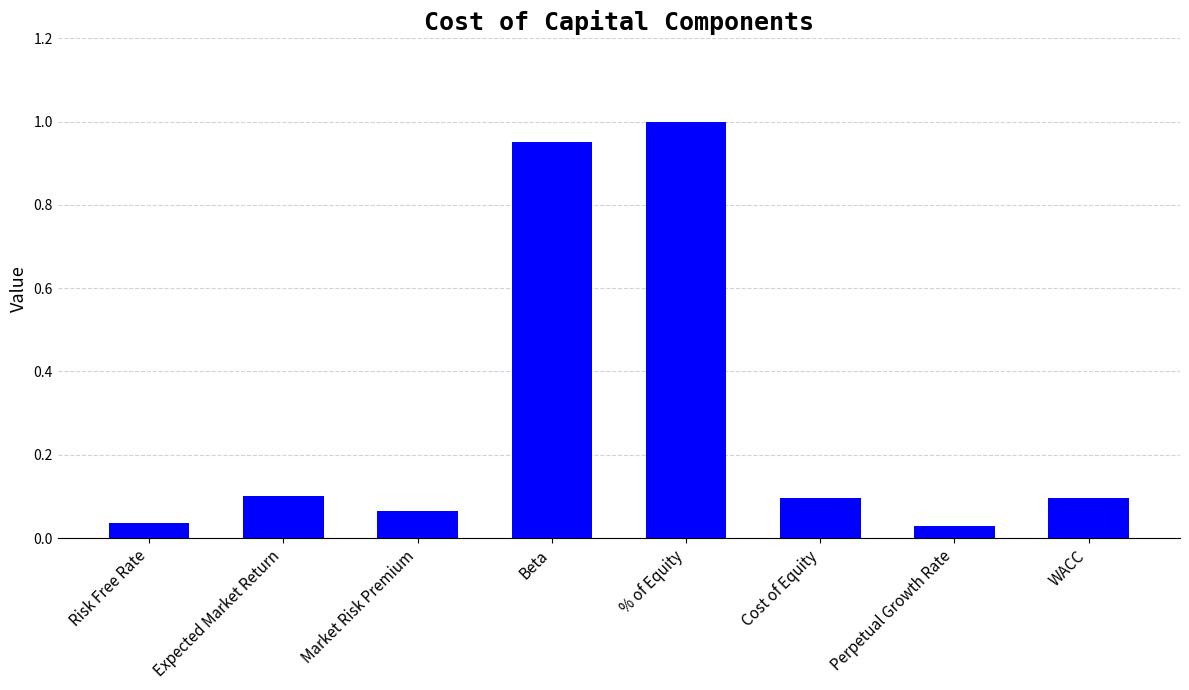

What is the greatest value displayed?

1.0